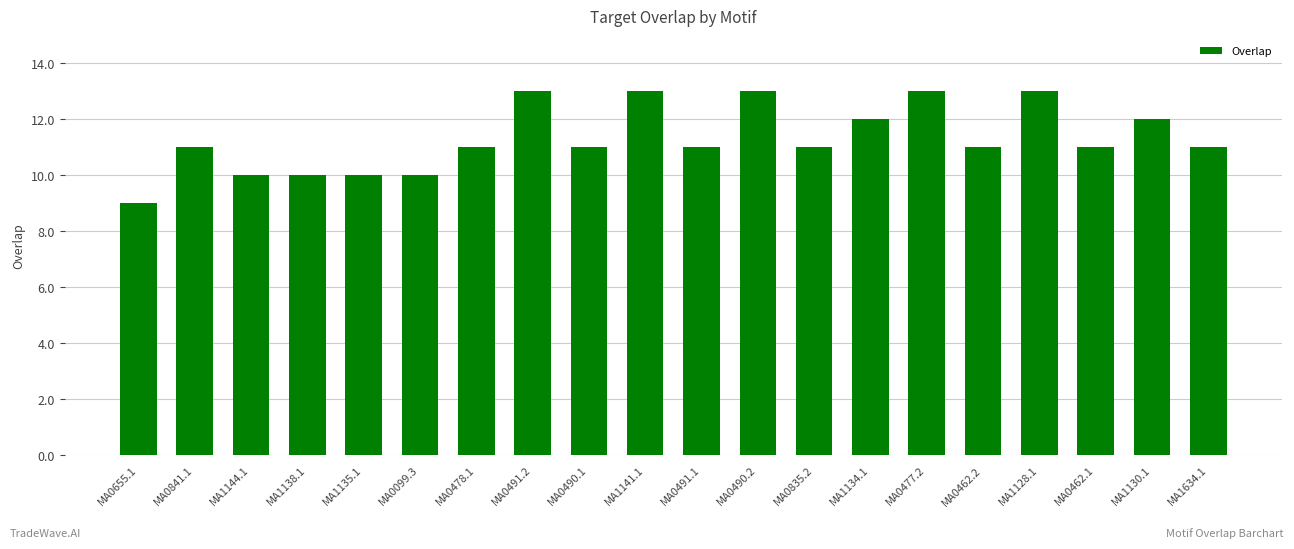

True or false: the data shows 15 at MA0841.1.

False